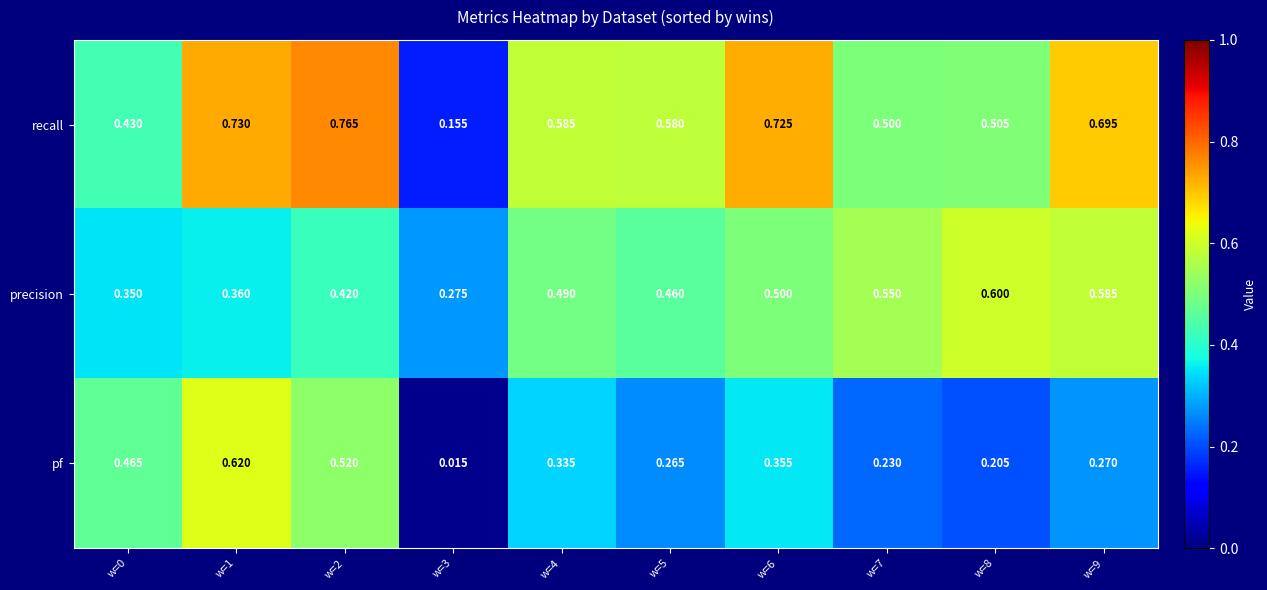

Which series has the largest range (max minus min)?

recall